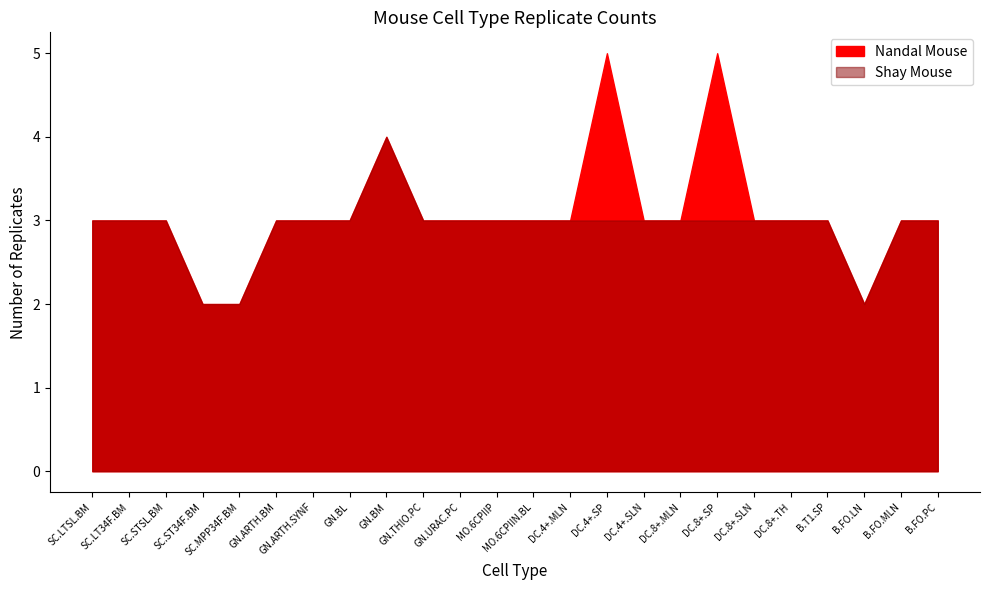

What are all the series names shown in the legend?

Nandal Mouse, Shay Mouse